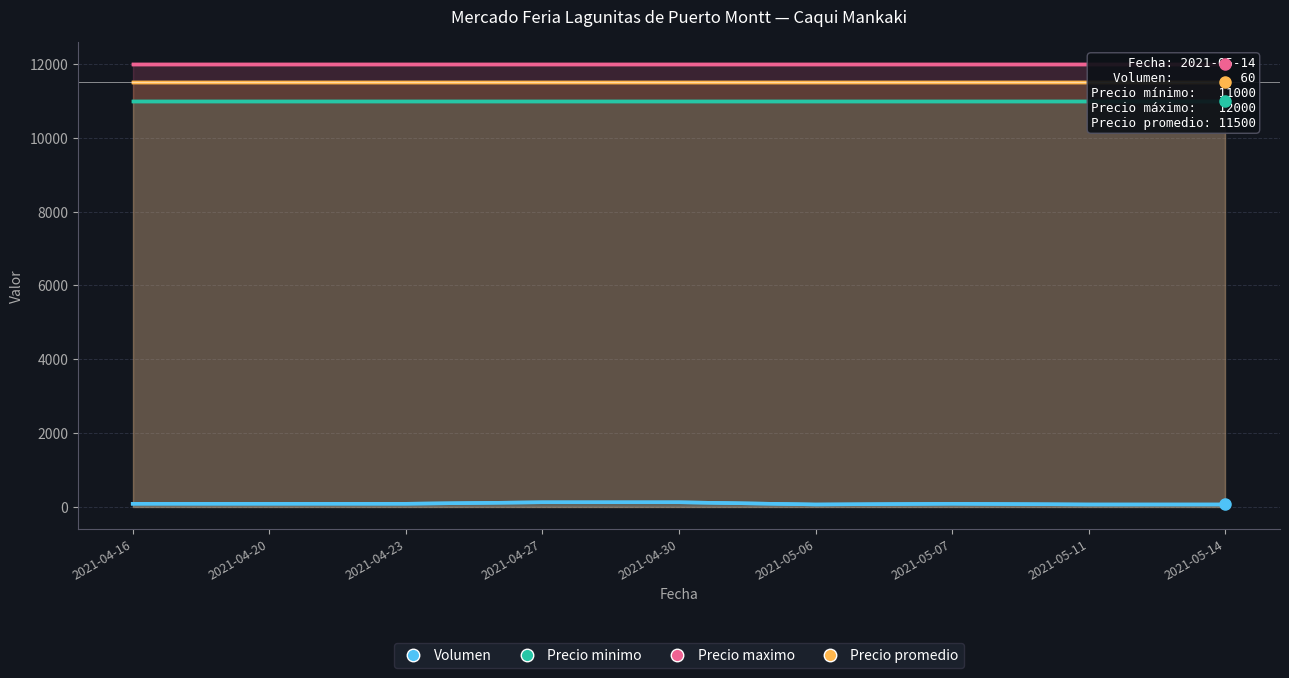

What is the spread (max minus min) of values at 2021-04-20?

11920